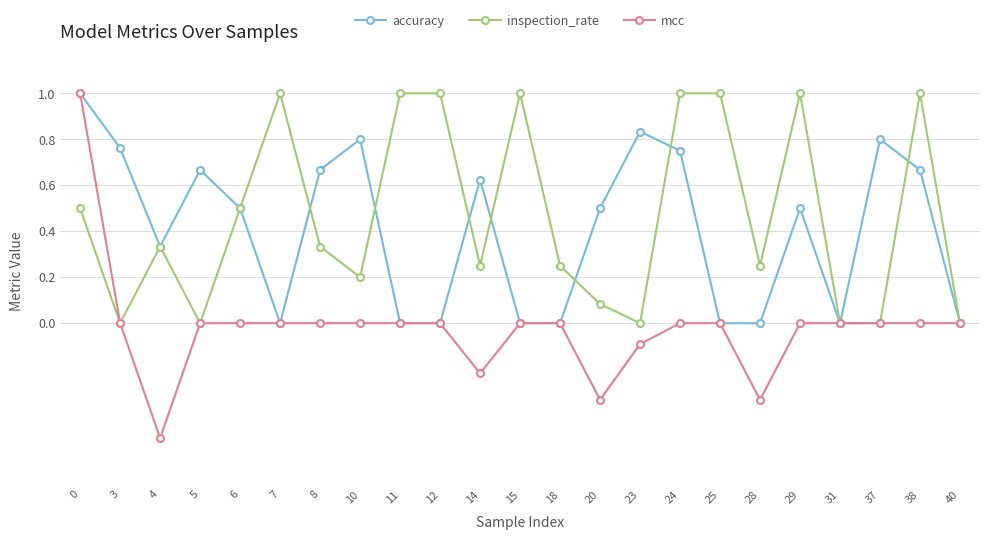

Which series has the widest spread of values?

mcc